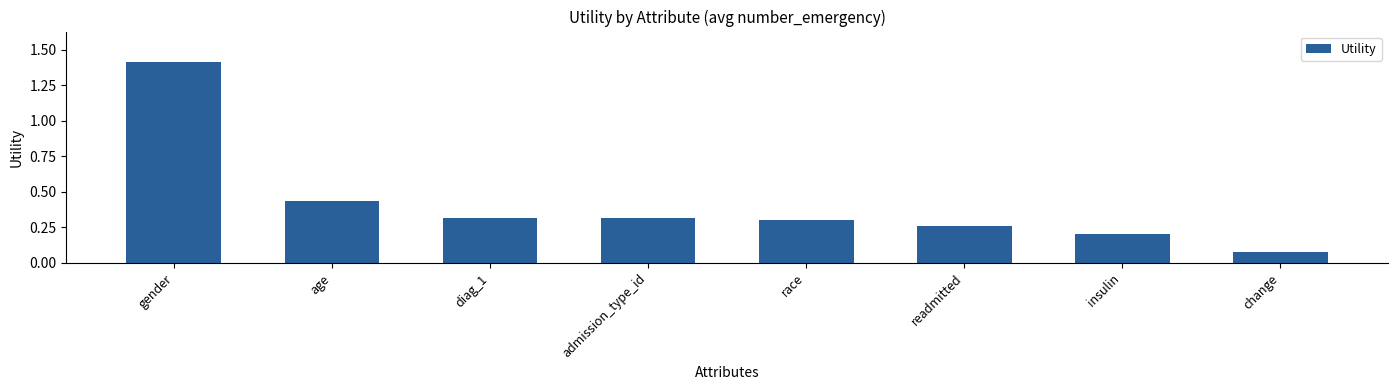

True or false: the data shows 0.1 at insulin.

False